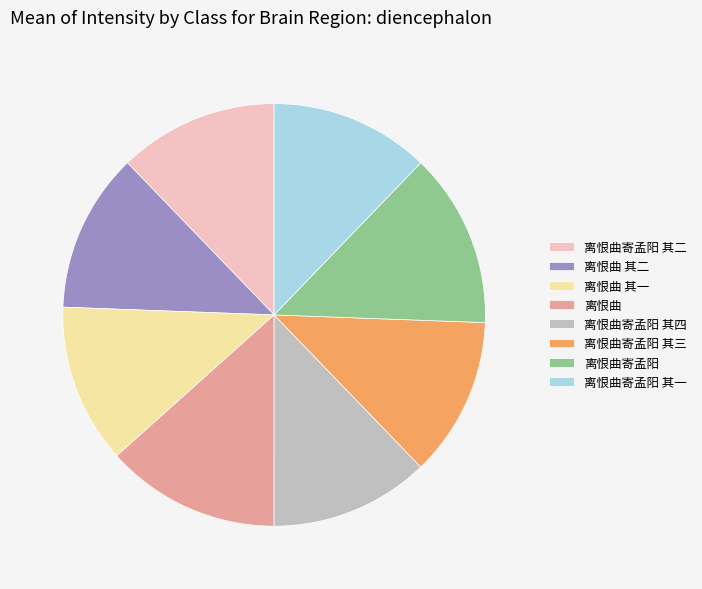

True or false: 离恨曲 accounts for 24% of the total.

False